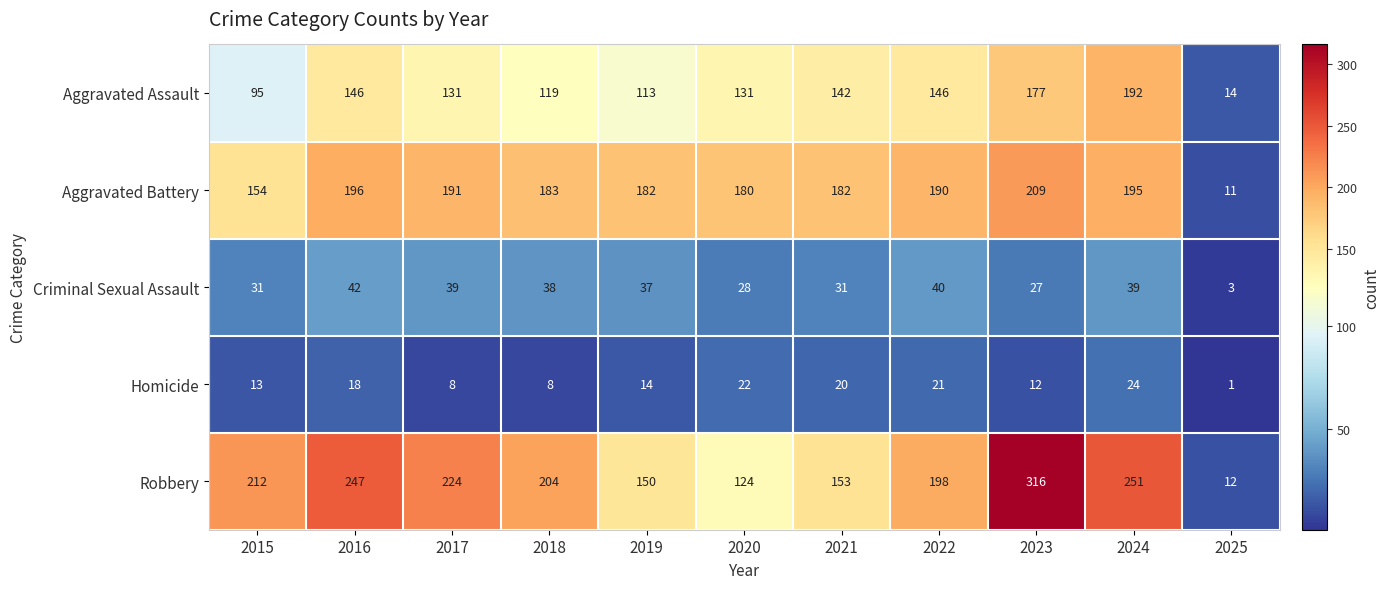

The Criminal Sexual Assault series shows 43 at 2021. True or false?

False